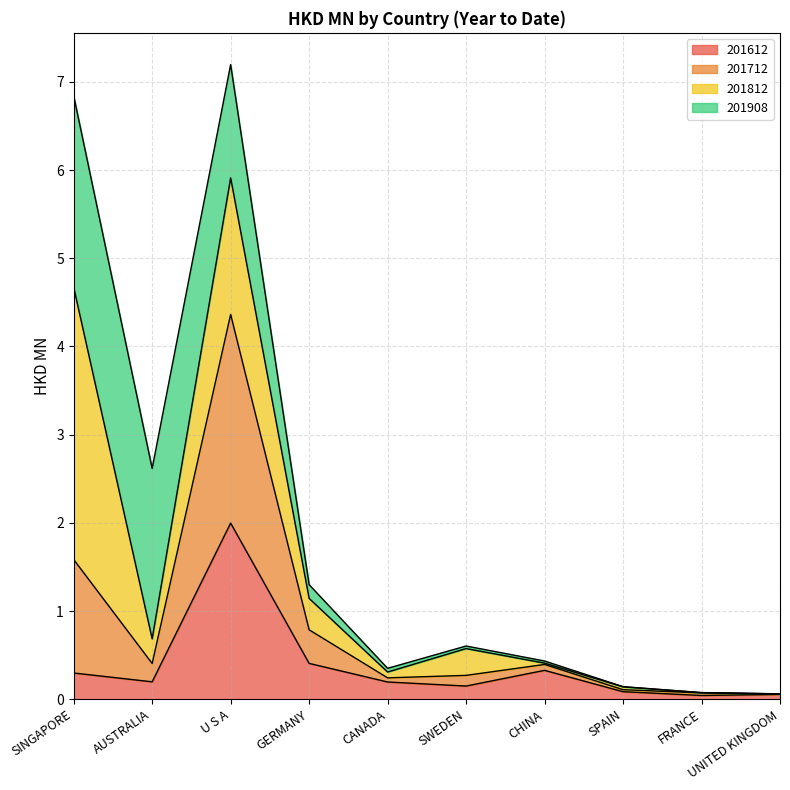

Is it true that 201612 equals 2.0 at U S A?

True